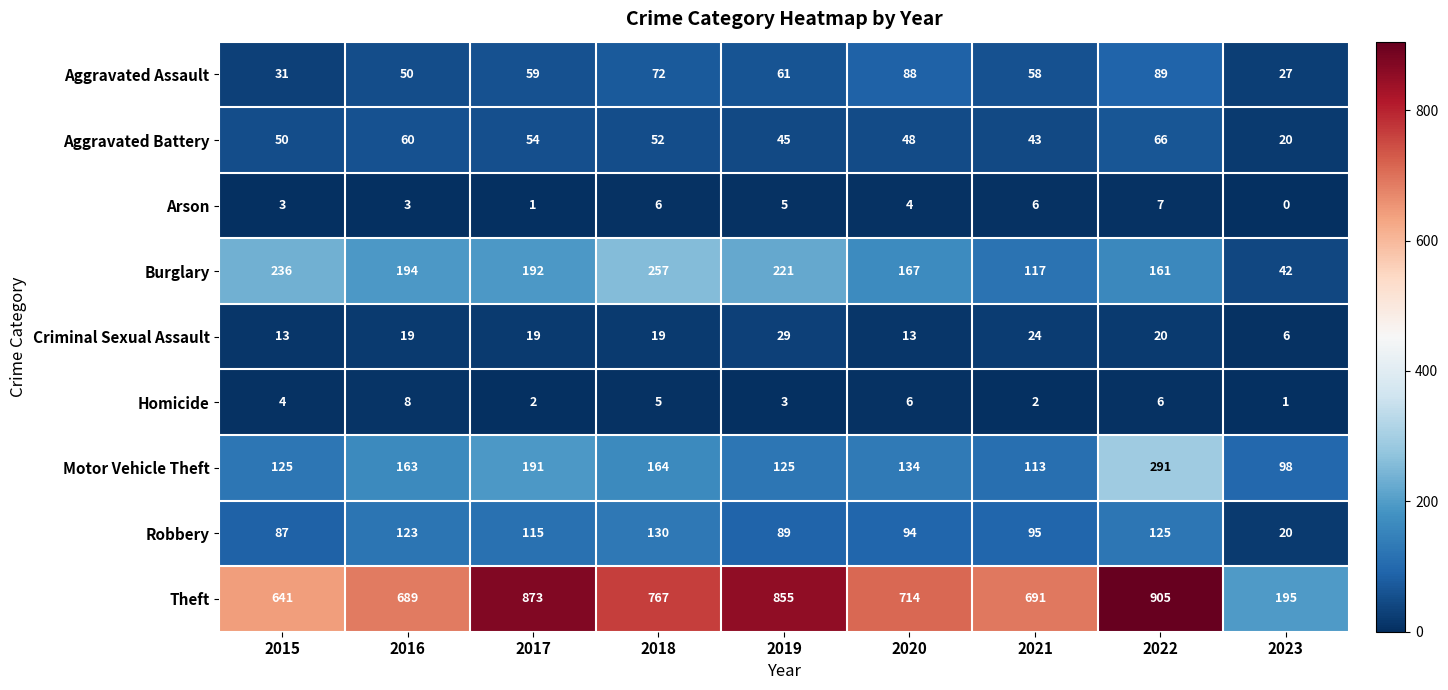

At how many categories does at least one series exceed 777?

3